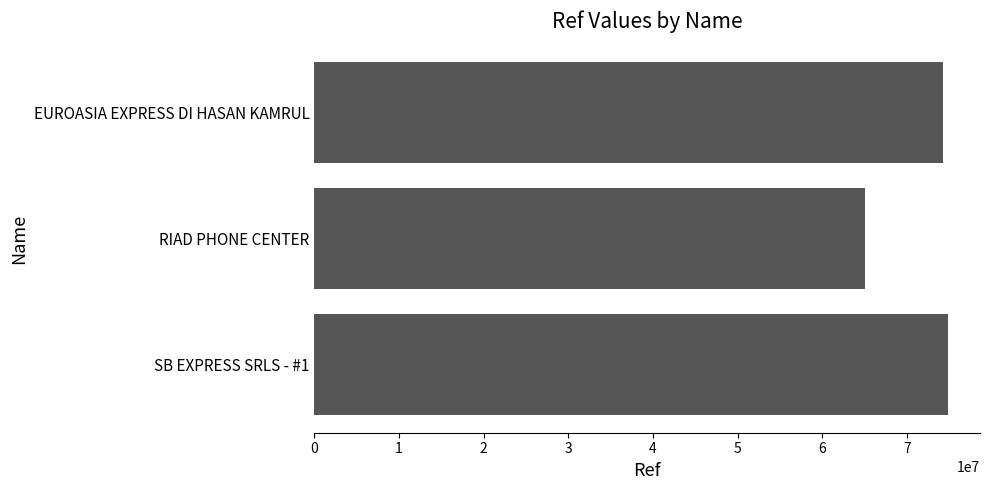

Is it true that the value at SB EXPRESS SRLS - #1 is 111468547?

False